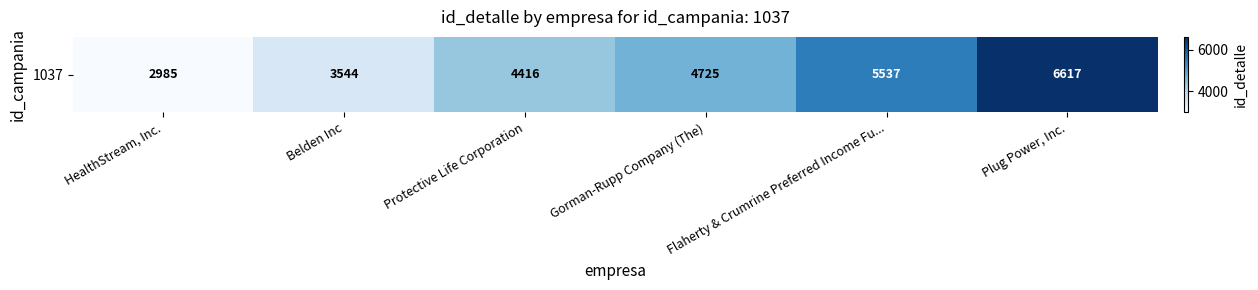

What is the sum of the values at Plug Power, Inc. and Protective Life Corporation?

11033